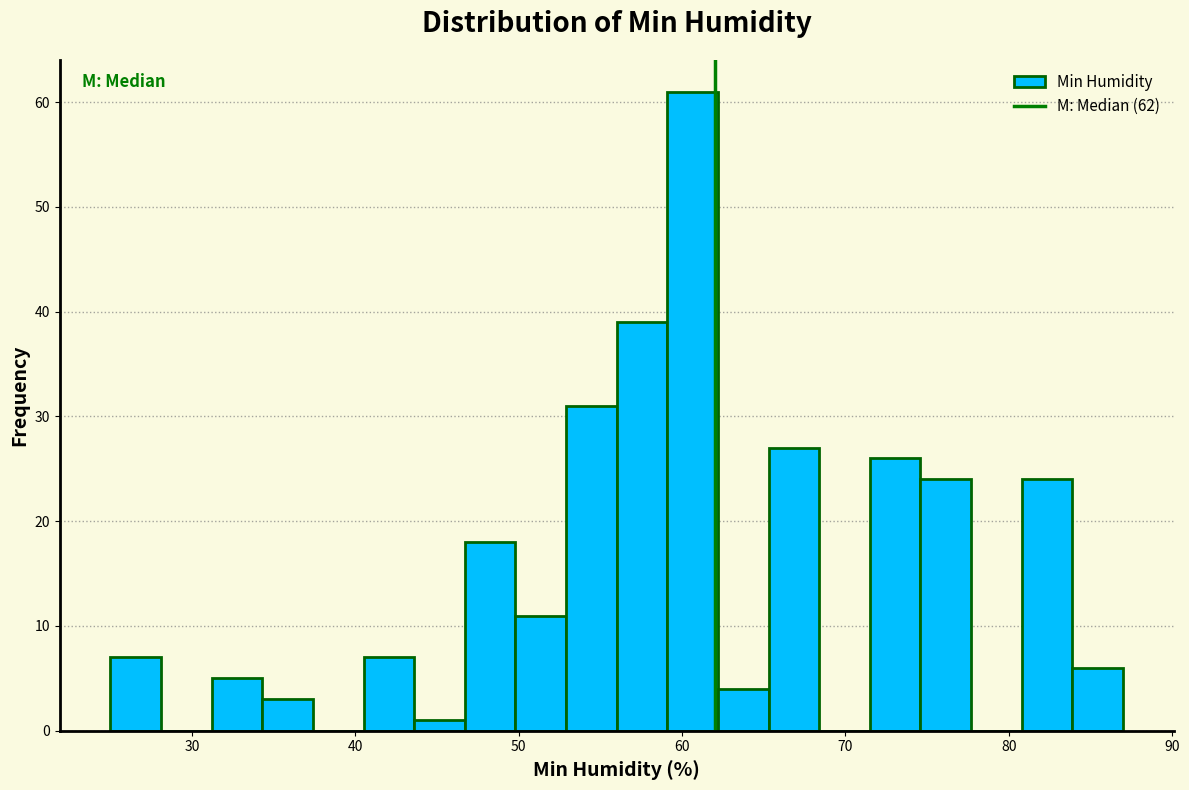

Read against the x-axis, roughly where is the centre of the tallest bar?

61